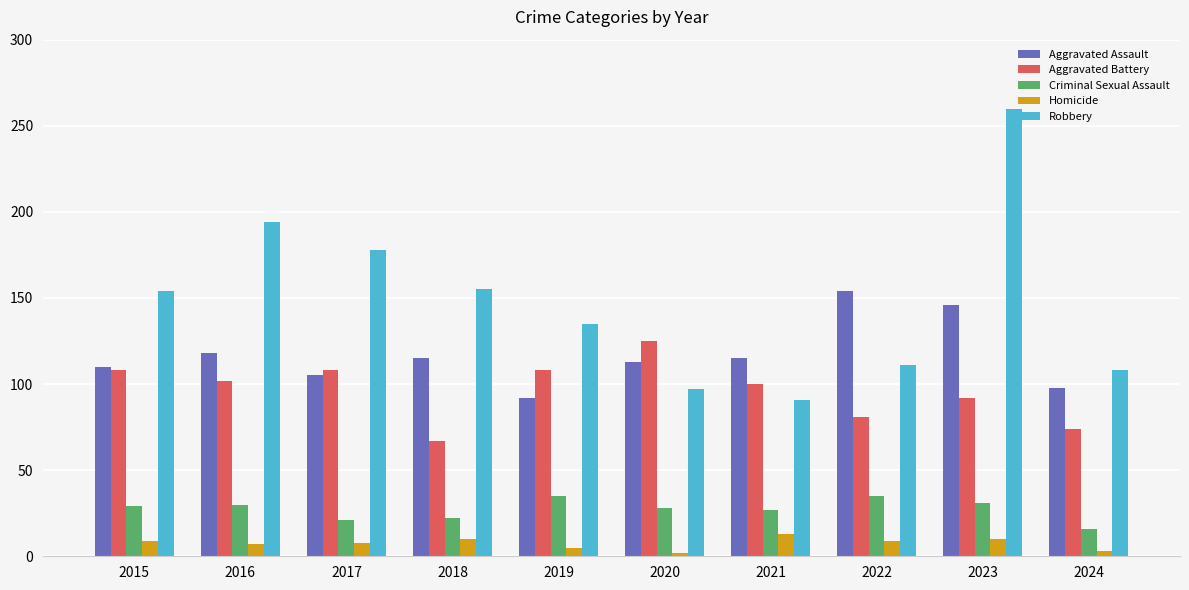

Which series has the largest total across all categories?

Robbery